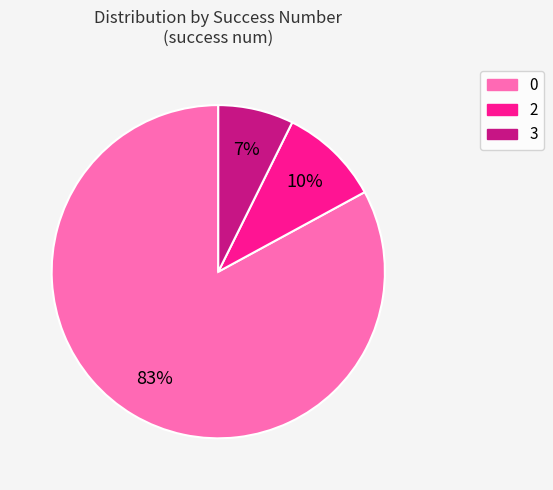

To the nearest percent, what is the difference between the largest and smallest slice percentages?

76%